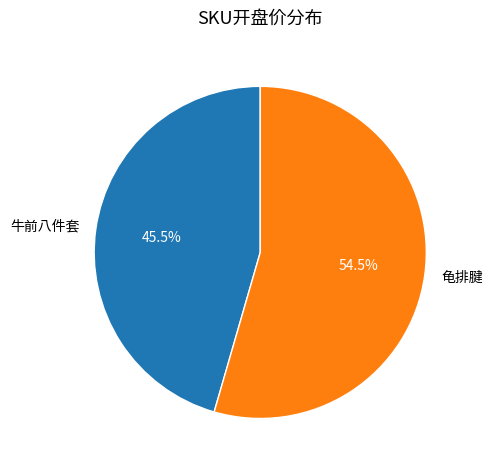

Which category has the smallest portion of the pie?

牛前八件套